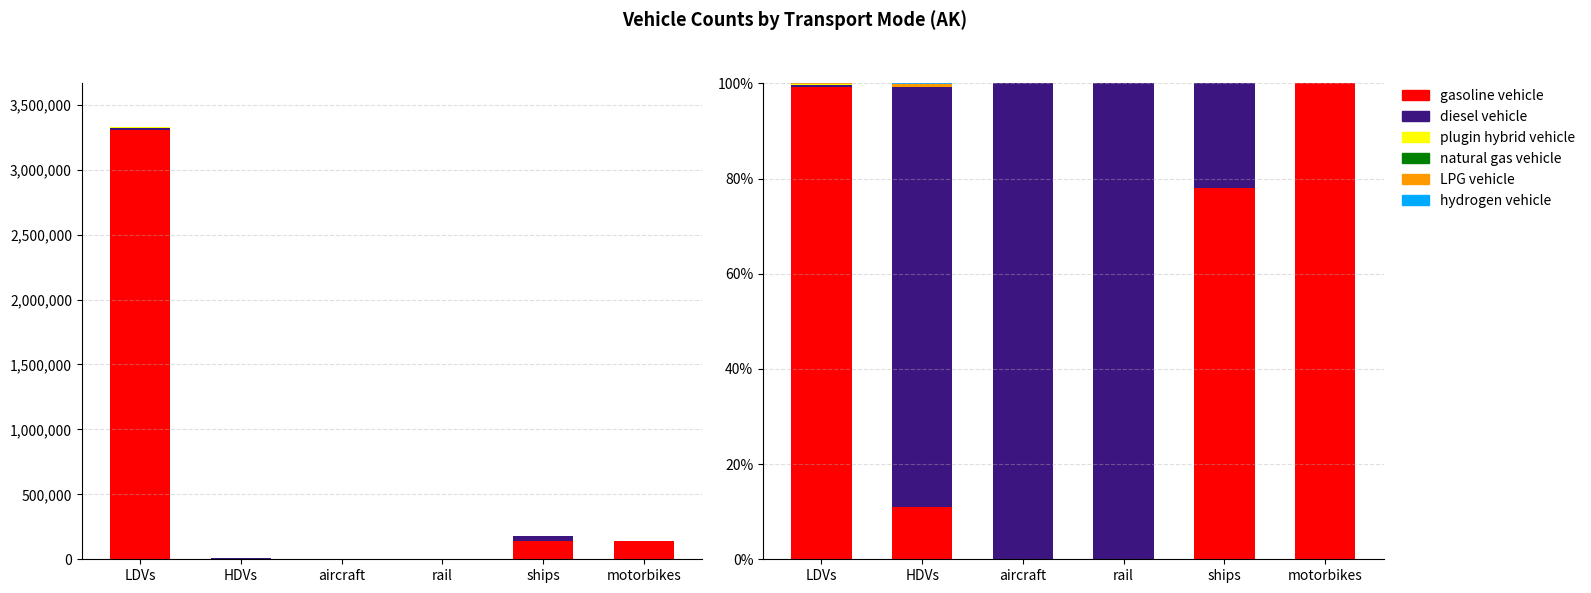

Reading left to right, what are all the values shown in this chart?

gasoline vehicle: LDVs=99.2	HDVs=11.0	aircraft=0.0	rail=0.0	ships=78.0	motorbikes=100.0
diesel vehicle: LDVs=0.5	HDVs=88.2	aircraft=100.0	rail=100.0	ships=22.0	motorbikes=0.0
plugin hybrid vehicle: LDVs=0.3	HDVs=0.0	aircraft=0.0	rail=0.0	ships=0.0	motorbikes=0.0
natural gas vehicle: LDVs=0.0	HDVs=0.0	aircraft=0.0	rail=0.0	ships=0.0	motorbikes=0.0
LPG vehicle: LDVs=0.0	HDVs=0.8	aircraft=0.0	rail=0.0	ships=0.0	motorbikes=0.0
hydrogen vehicle: LDVs=0.0	HDVs=0.0	aircraft=0.0	rail=0.0	ships=0.0	motorbikes=0.0